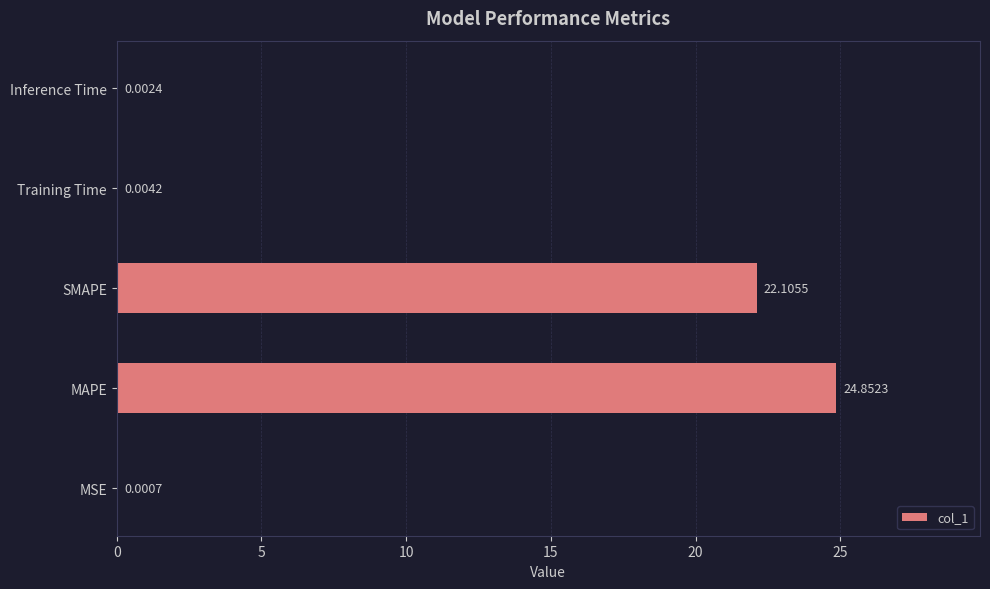

Where is the data nearest to the value 12?

SMAPE